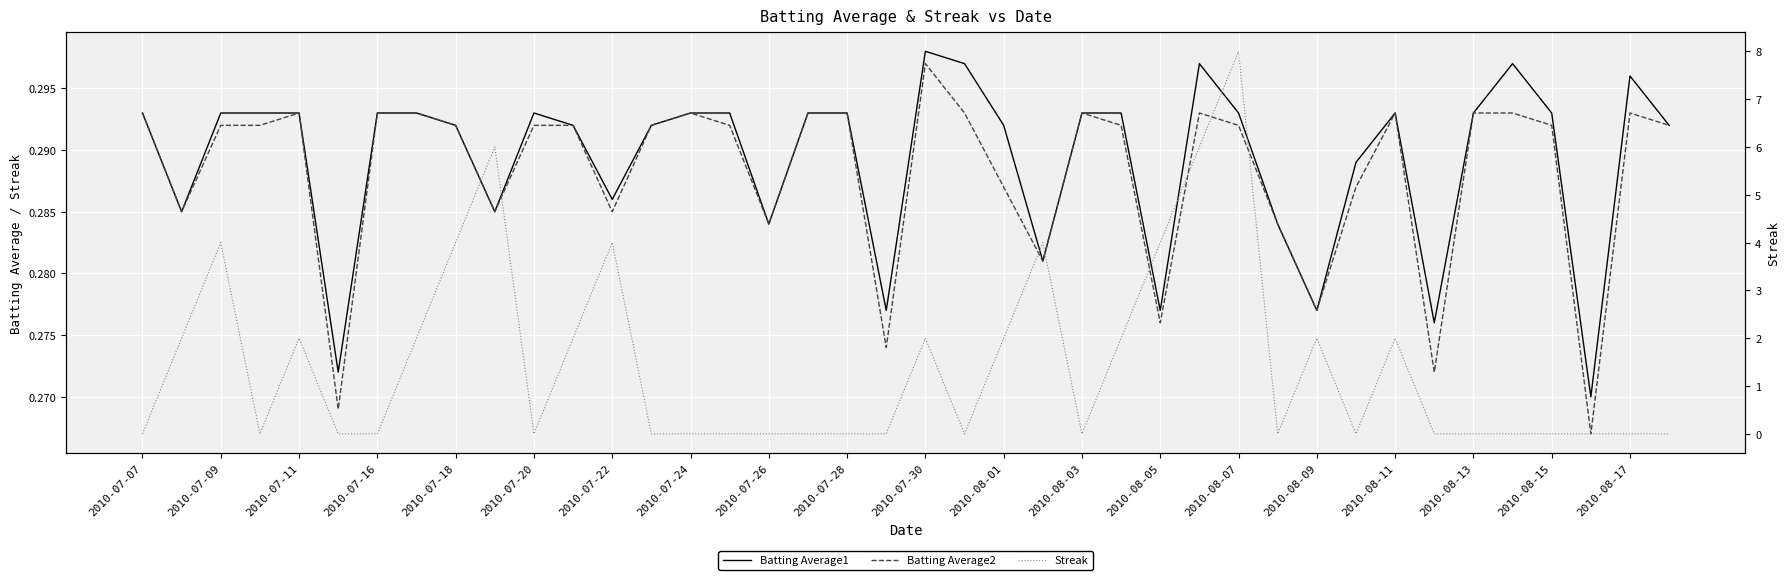

Count the number of data series in this chart.

3